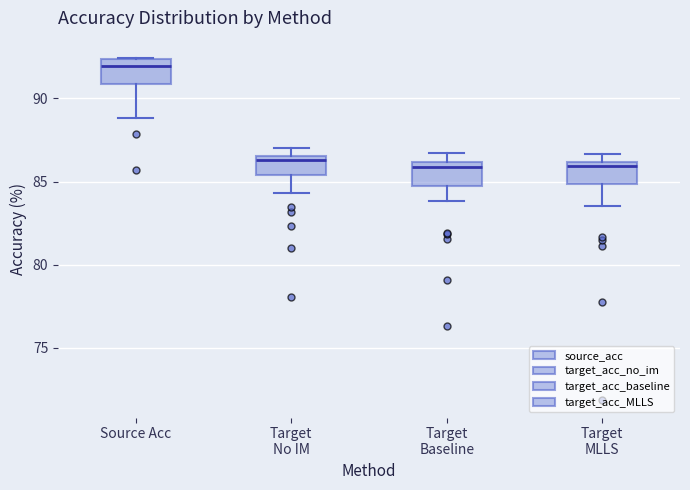

Which box has the highest median line?

Source Acc